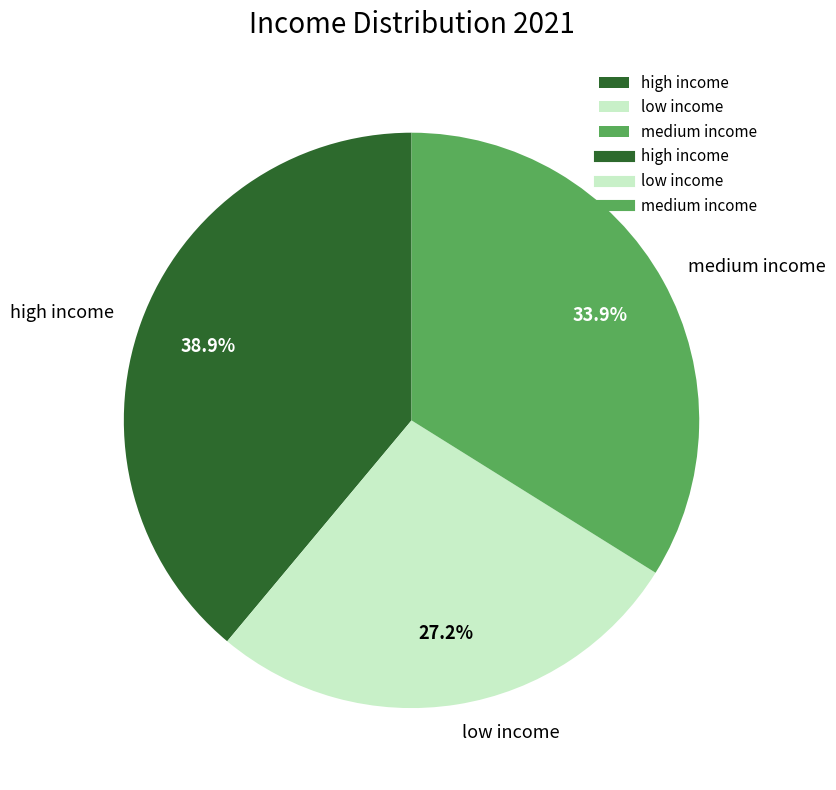

To the nearest percent, what is the difference between the medium income and high income slice percentages?

5%